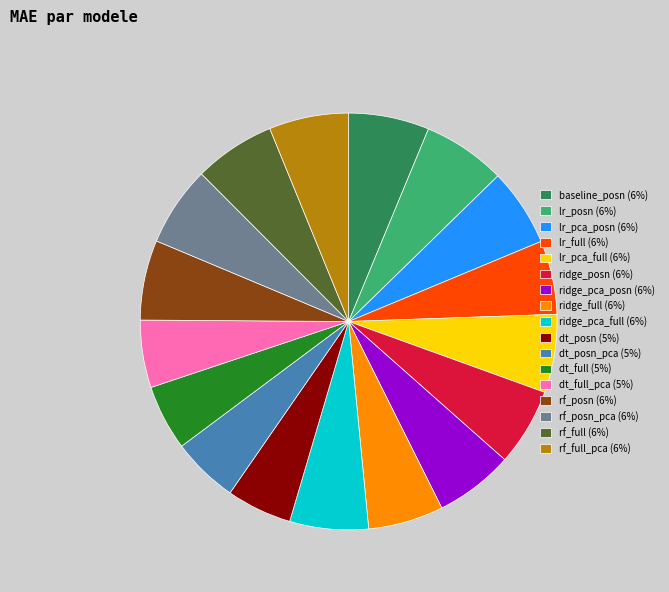

Approximately how many times larger is the value at rf_posn (6%) compared to ridge_posn (6%)?

1.0